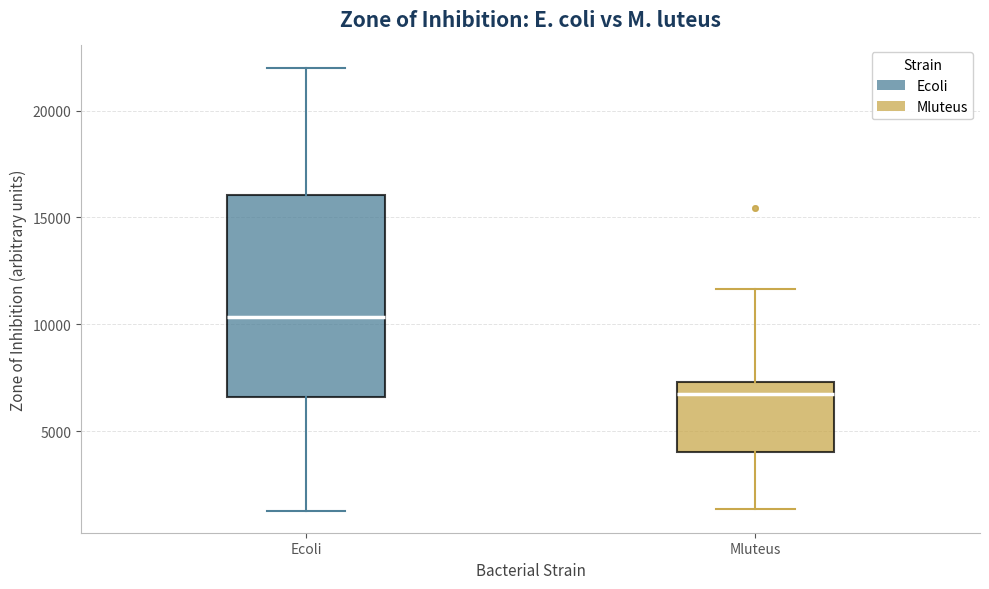

Where does the median line of the box for Ecoli sit on the y-axis? The values are not printed on the chart, so give them approximately, as read against the axis.

10500